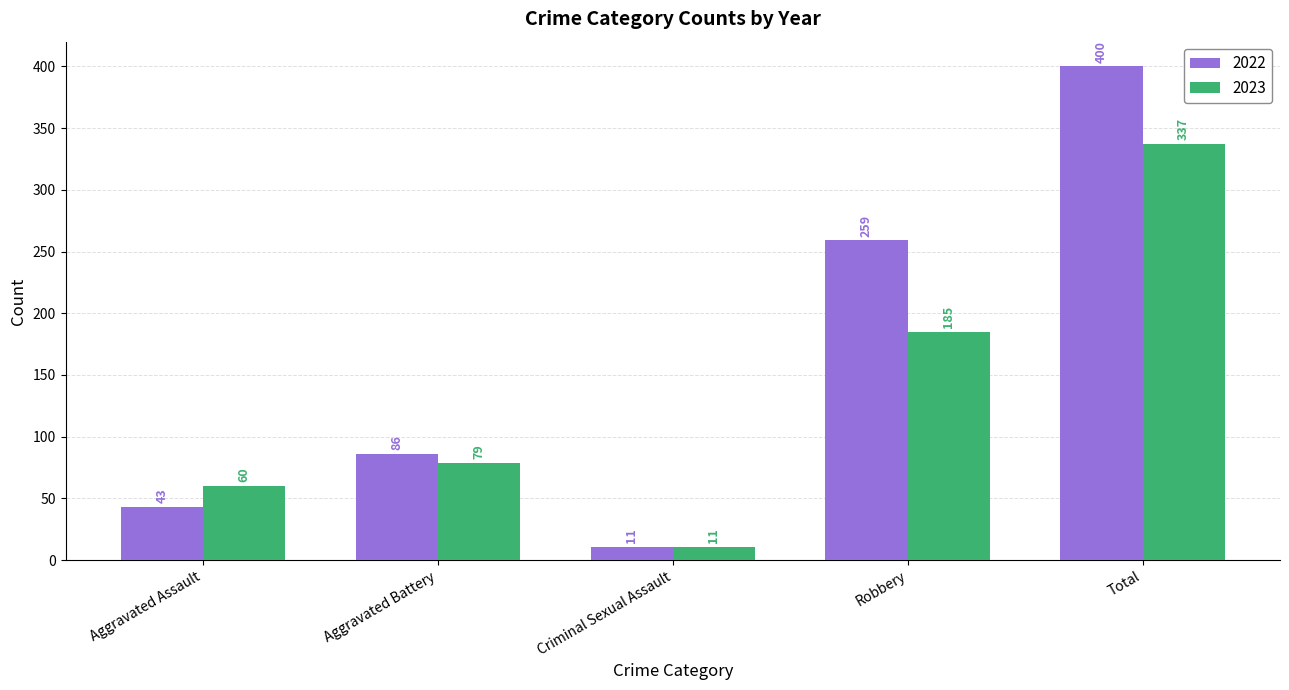

Where is 2022 nearest to the value 205?

Robbery